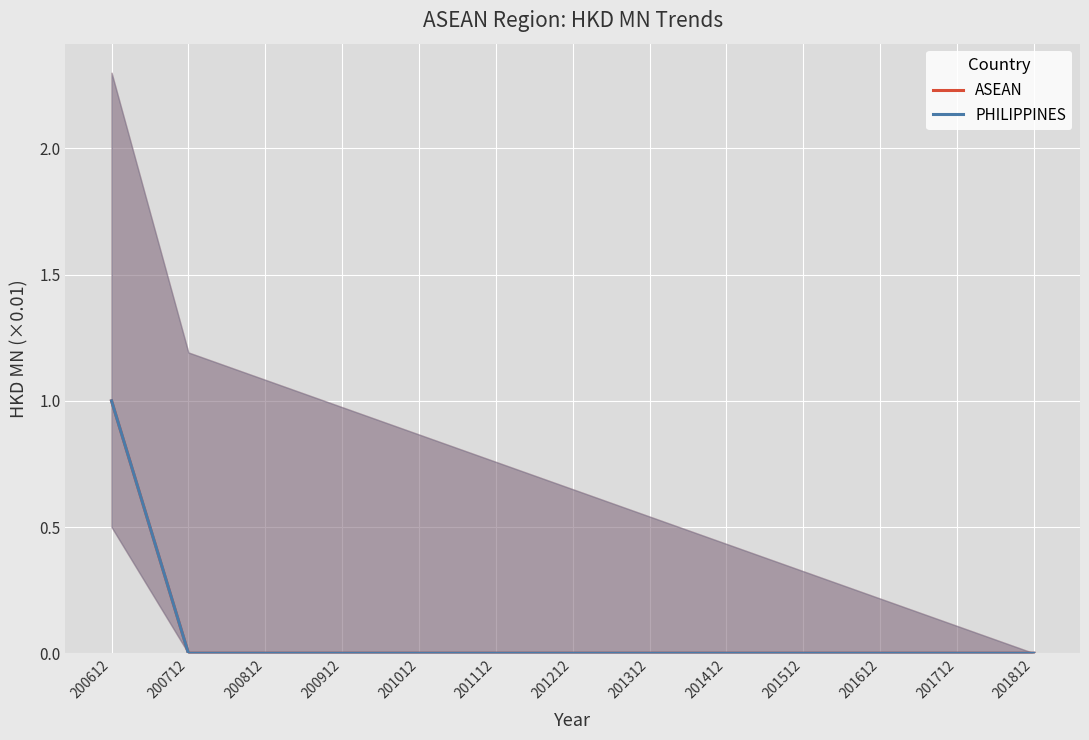

True or false: ASEAN has a value of 0 at 200712.

True